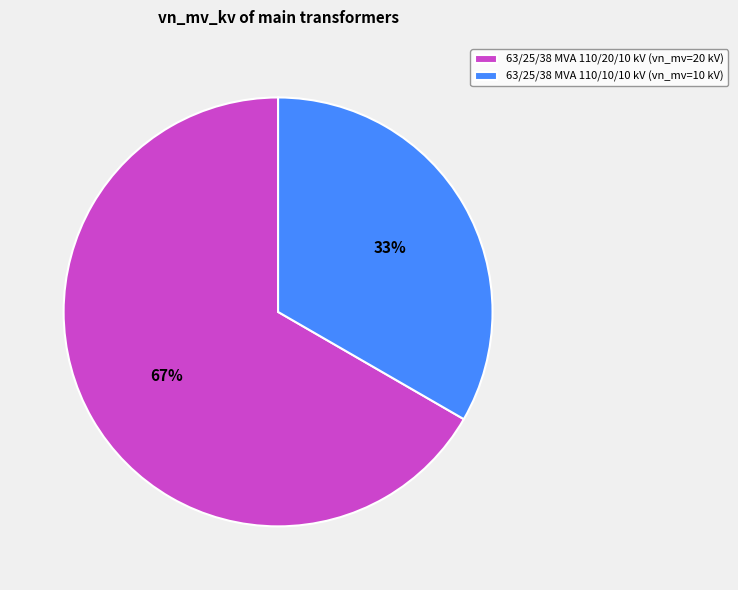

The 63/25/38 MVA 110/20/10 kV slice represents 73% of the pie. True or false?

False